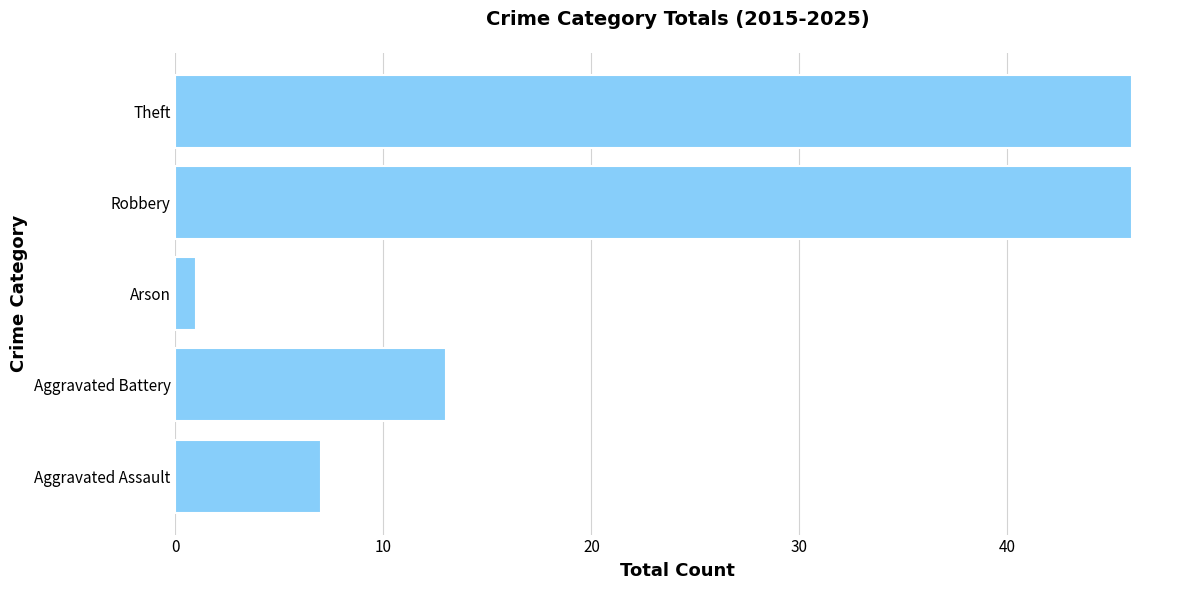

Where is the data nearest to the value 23?

Aggravated Battery